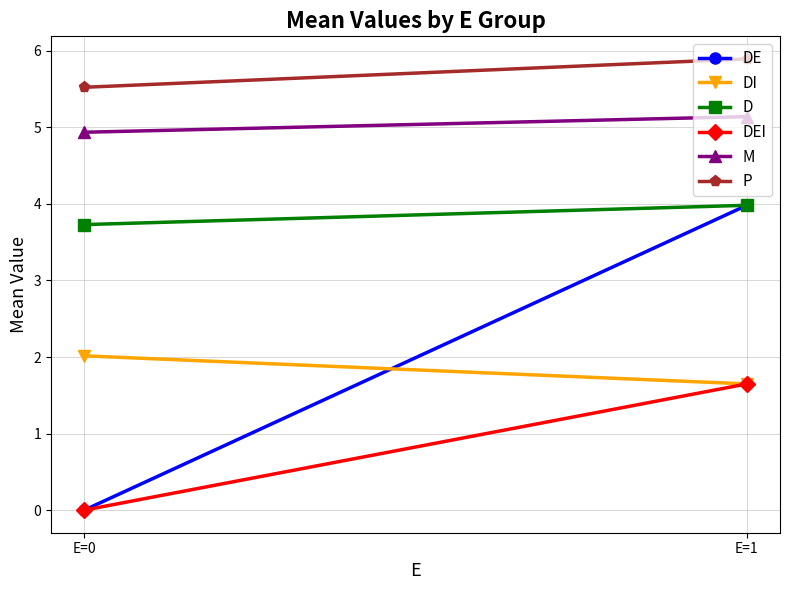

True or false: DEI has a value of -0.7 at E=0.

False